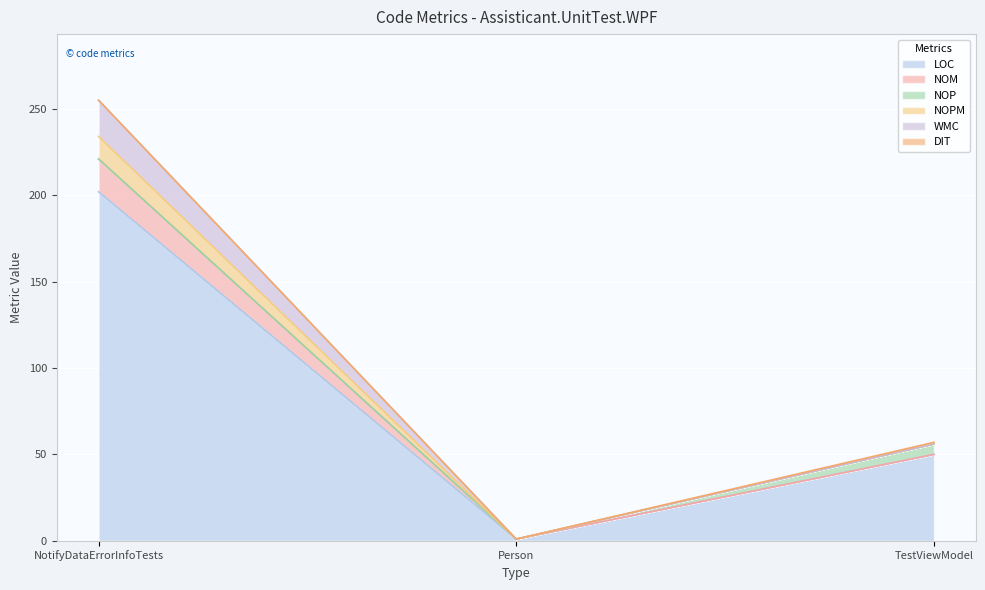

At which category does the chart reach its minimum across all series?

Person